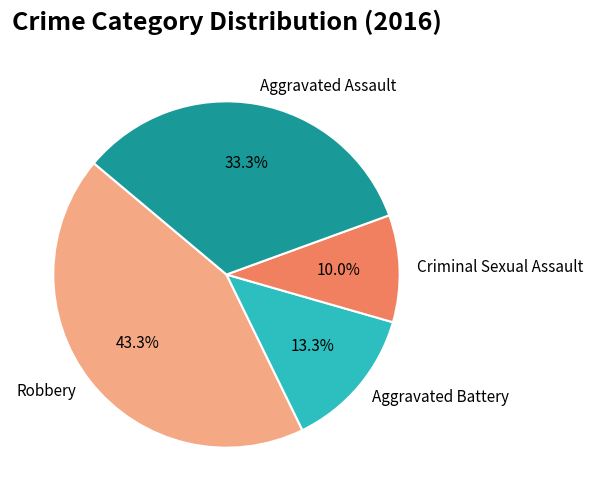

What percentage is NOT represented by Criminal Sexual Assault?

90.0%